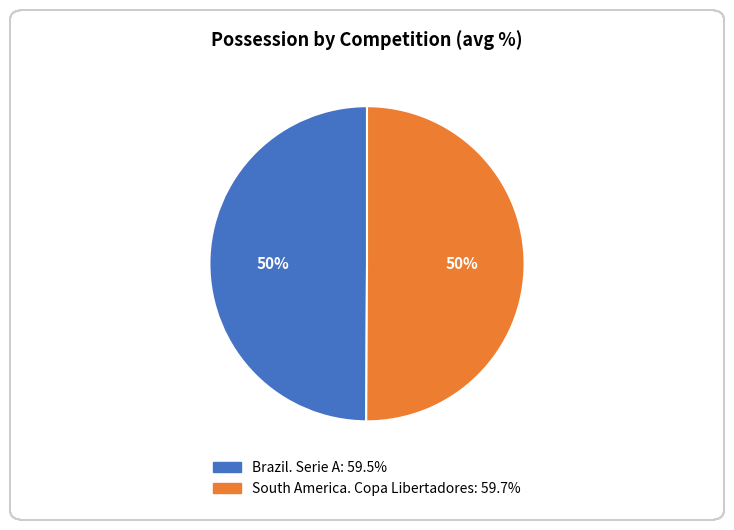

To the nearest percent, what percentage of the pie is South America. Copa Libertadores?

50%